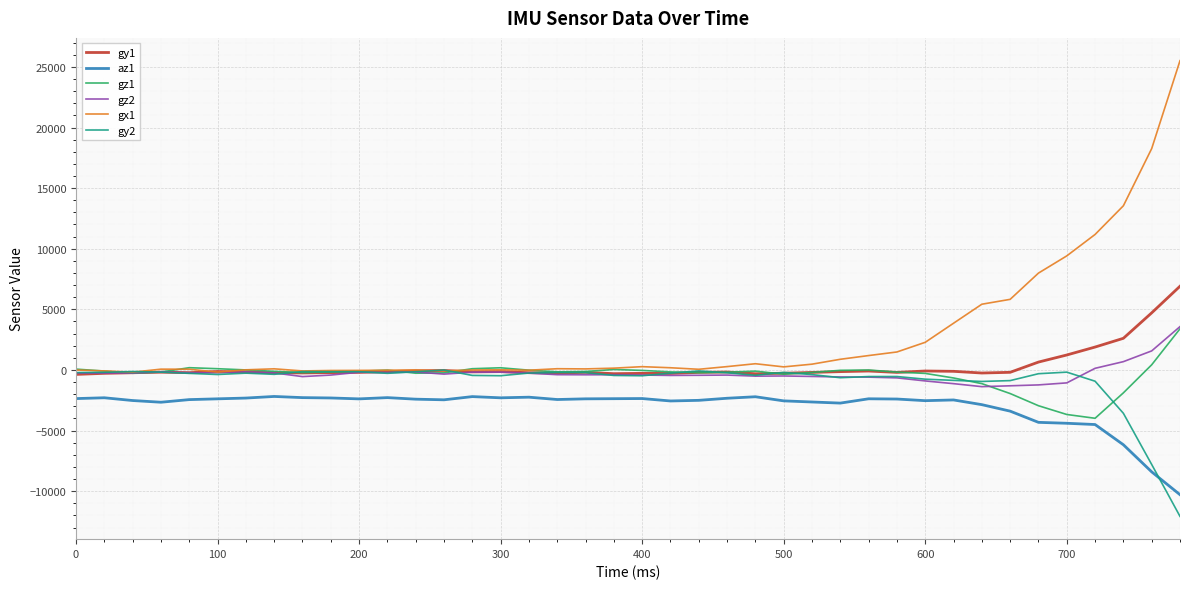

How many values in the az1 series exceed -2412?

19